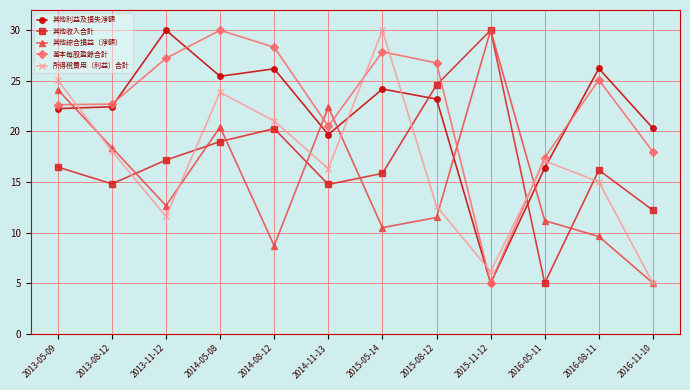

What are all the series names shown in the legend?

其他利益及損失淨額, 其他收入合計, 其他綜合損益（淨額）, 基本每股盈餘合計, 所得稅費用（利益）合計